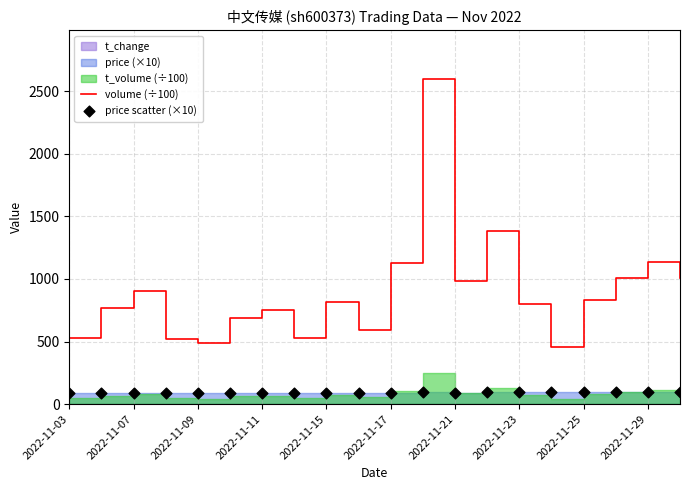

Which series has the largest total across all categories?

volume (÷100)